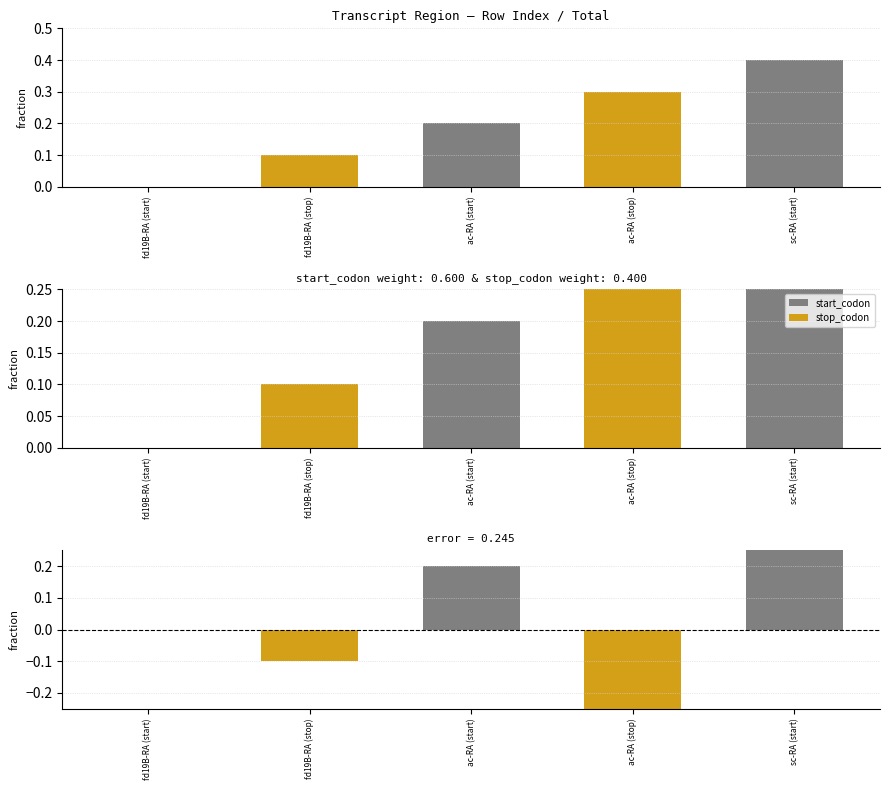

What is the difference between the highest and lowest values at ac-RA (stop)?

0.6